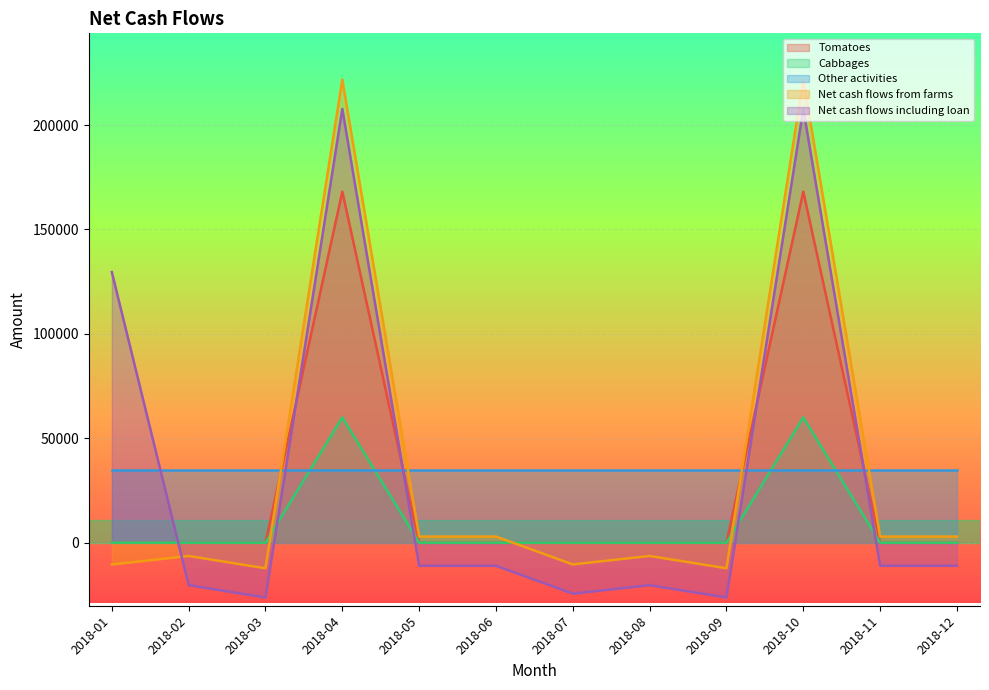

How many categories are shown in the chart?

12